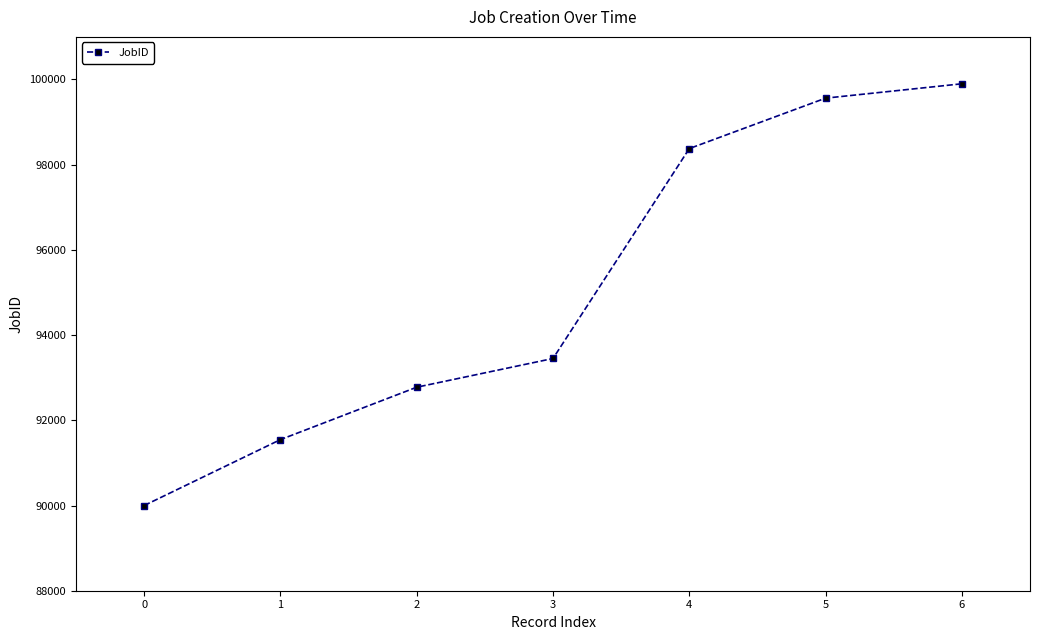

List the labels in order of value, smallest first.

0, 1, 2, 3, 4, 5, 6